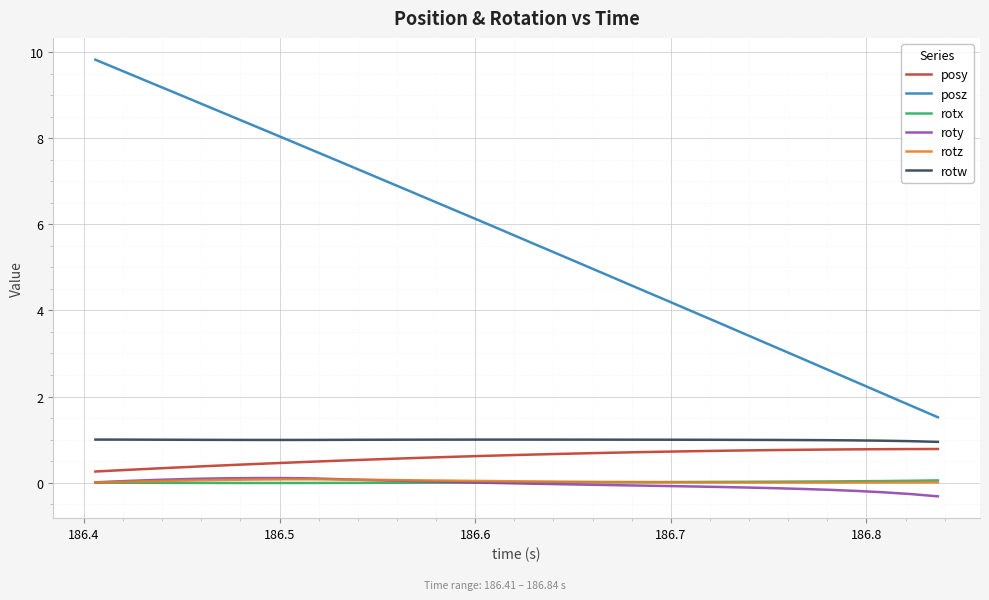

True or false: rotw and rotx intersect in this chart.

False